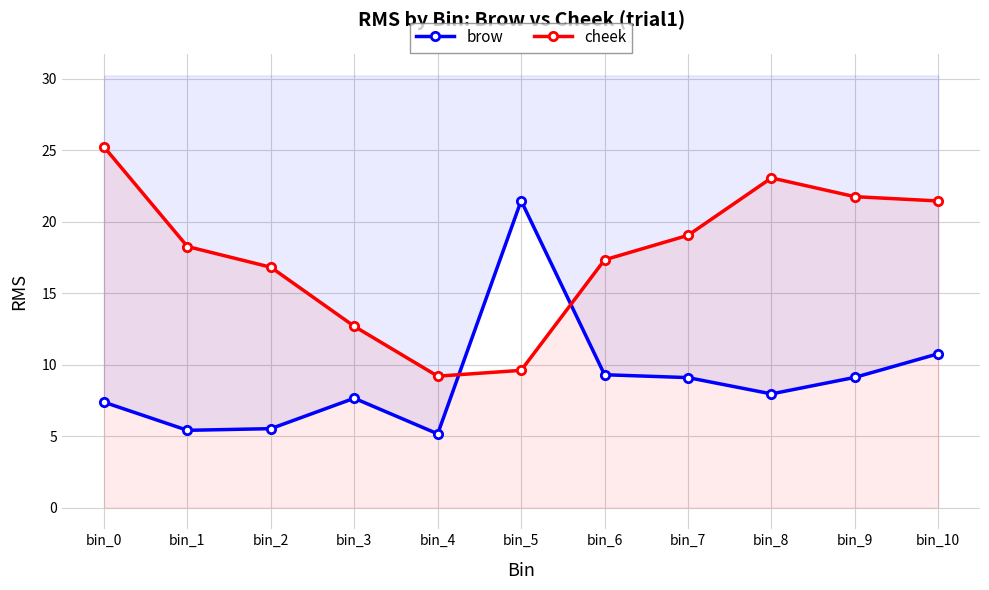

Is the value of cheek at bin_2 greater than the value of brow at bin_9?

Yes